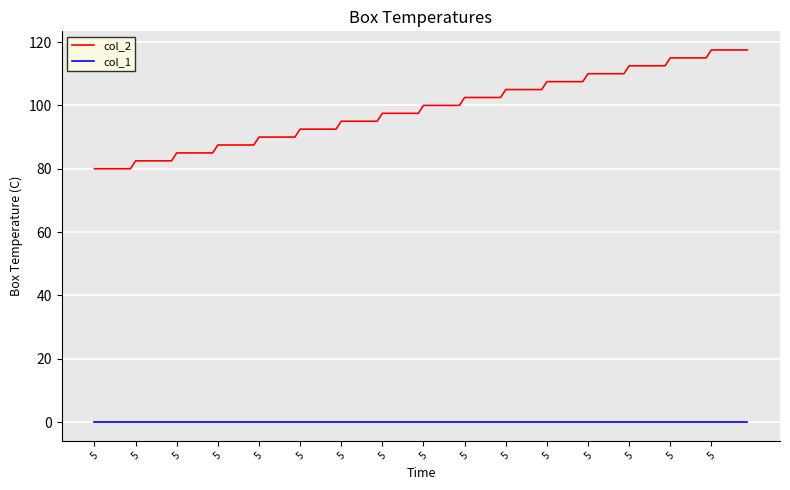

List the series in order of their overall mean, lowest first.

col_1, col_2